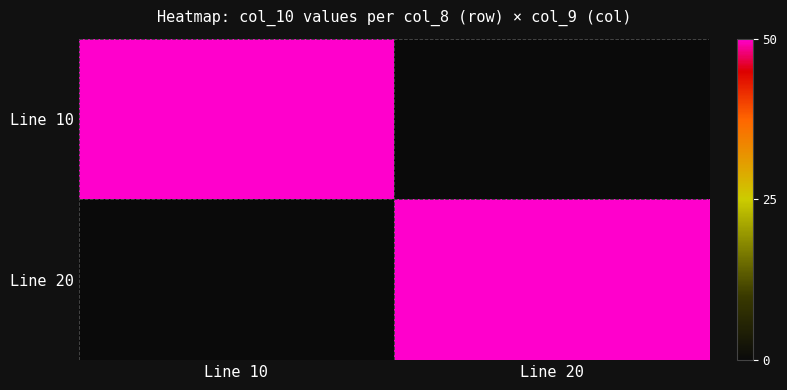

List the series in order of their peak value, highest first.

Line 10, Line 20